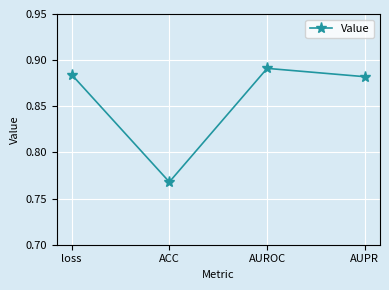

What is the label of the 3rd point from the right?

ACC